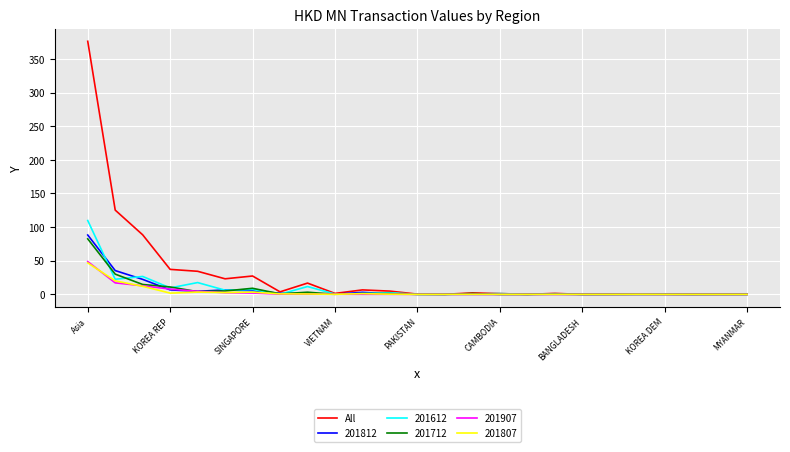

Does the chart display data point markers on the line(s)?

No